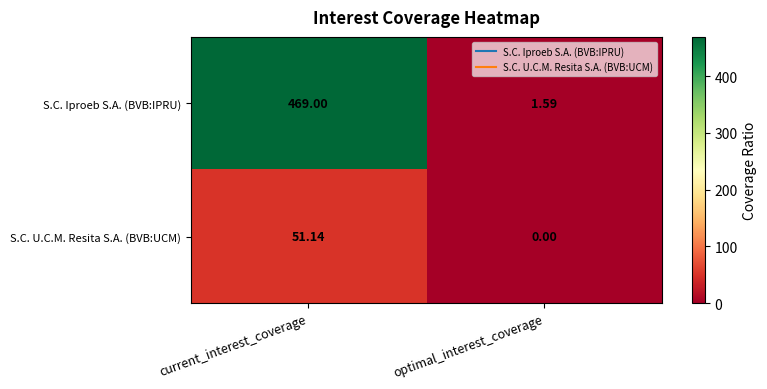

Rank the series by their average value, from highest to lowest.

S.C. Iproeb S.A. (BVB:IPRU), S.C. U.C.M. Resita S.A. (BVB:UCM)